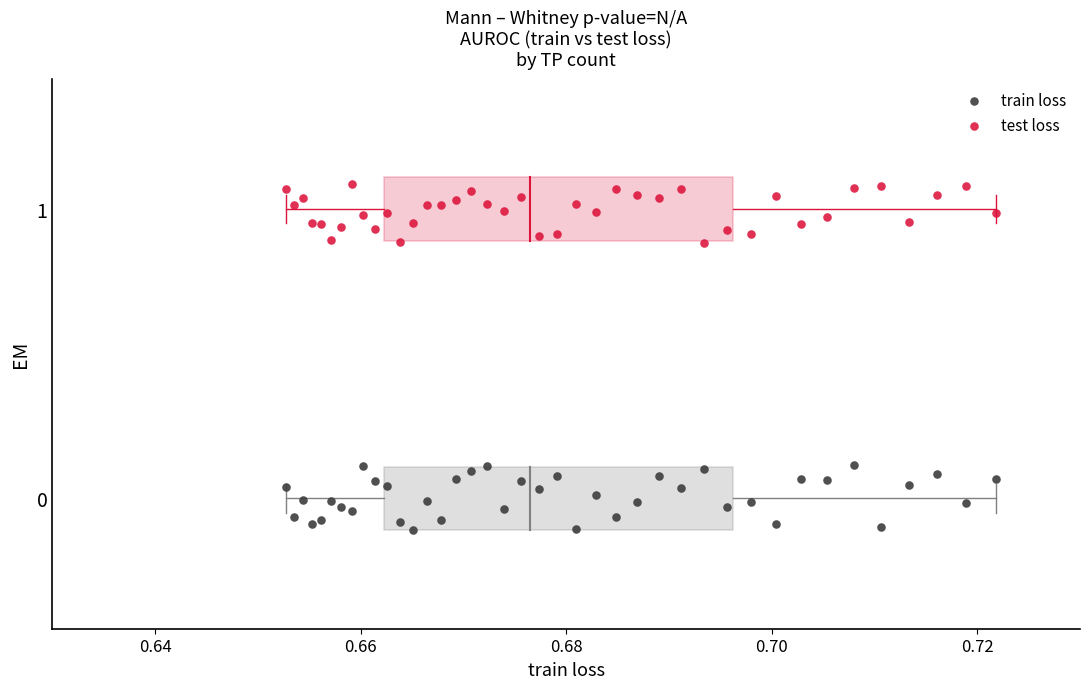

Which series contains the highest Y value?

test loss